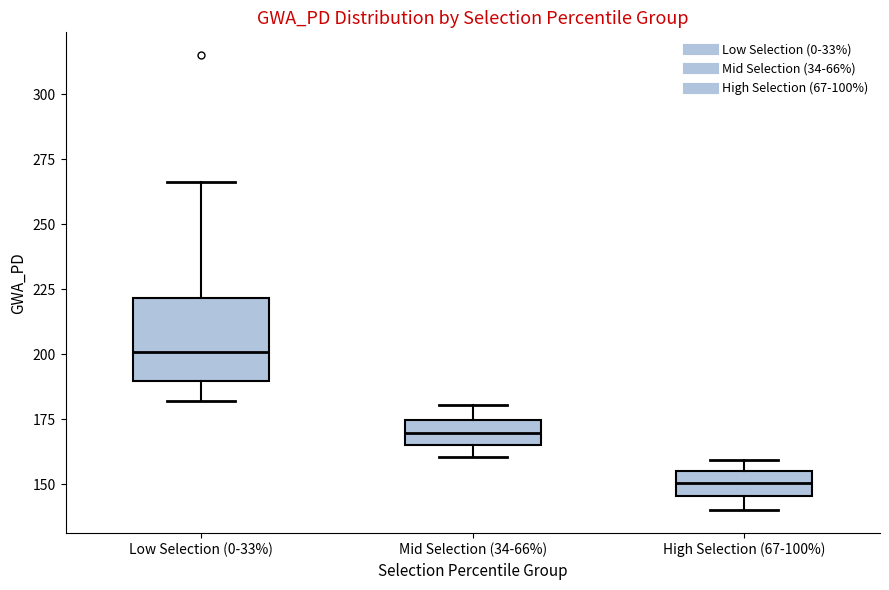

Reading left to right, transcribe this box plot: for each box, give where its median line is, the range the box spans, and where its two whiskers end, as read against the y-axis. The values are not printed on the chart, so give them approximately, as read against the axis.

Low Selection (0-33%): median 200, box 190 to 220, whiskers 180 to 265
Mid Selection (34-66%): median 170, box 165 to 175, whiskers 160 to 180
High Selection (67-100%): median 150, box 145 to 155, whiskers 140 to 160